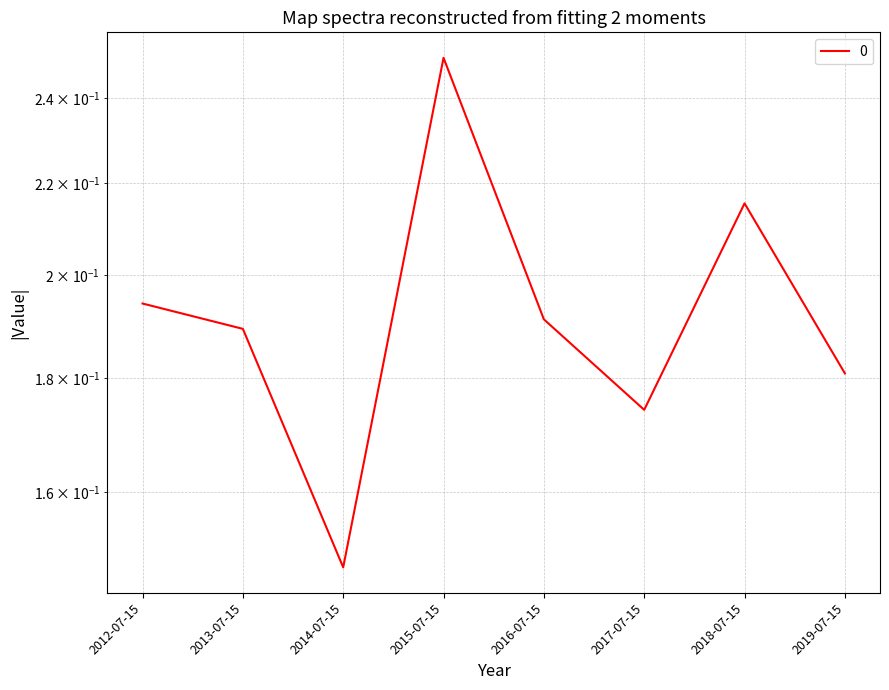

What is the average value?

0.2